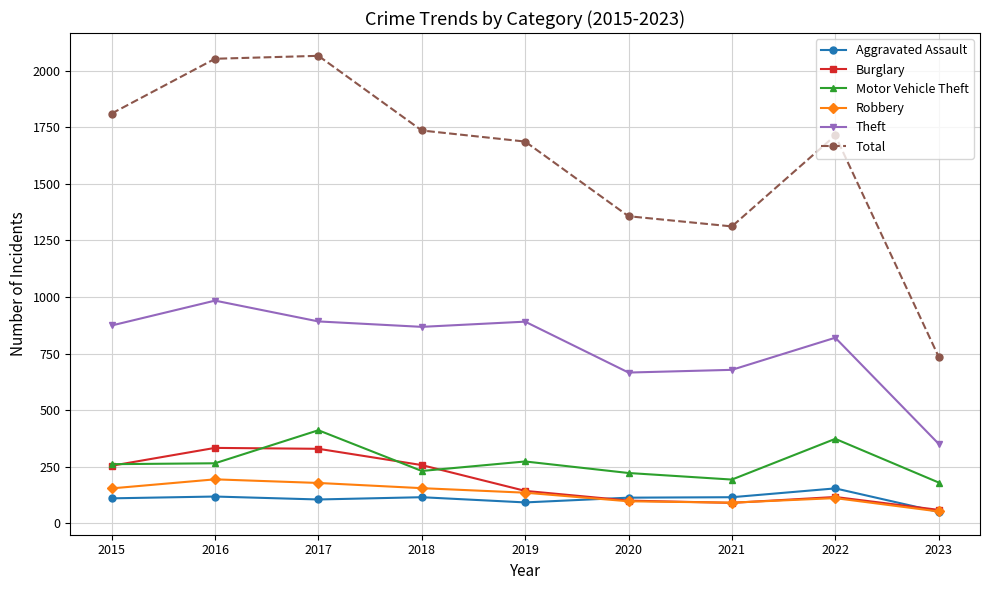

At how many categories does at least one series exceed 63?

9